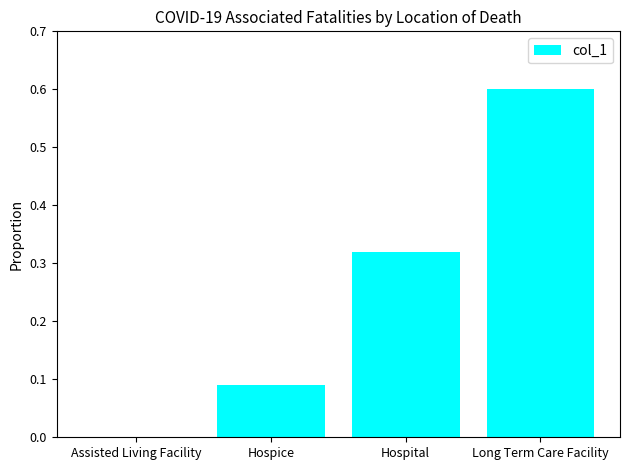

What value does the data have at Long Term Care Facility?

0.6